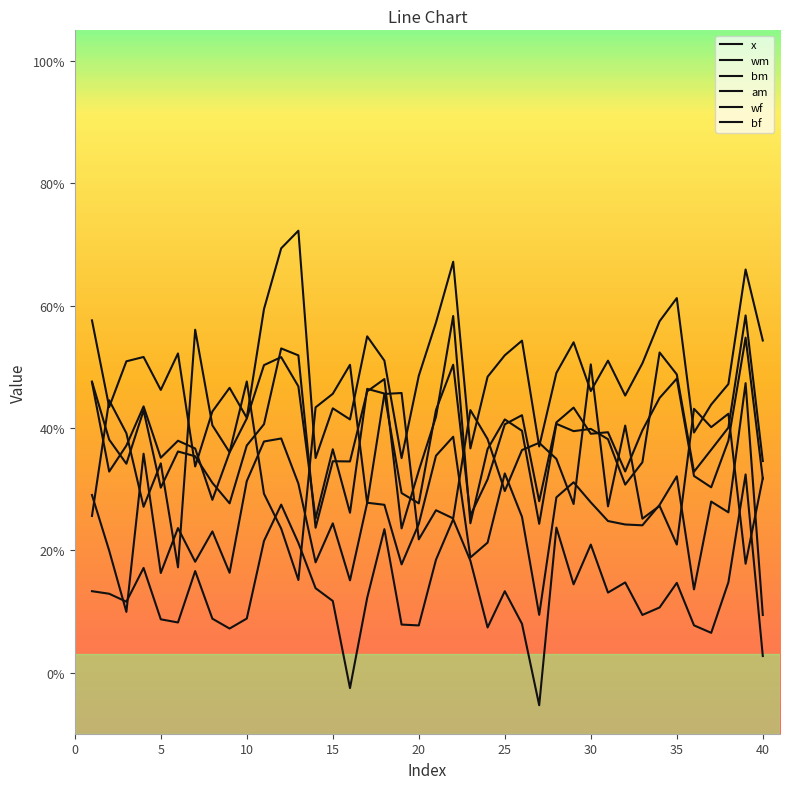

Reading left to right, what are all the values shown in this chart?

x: 0.3	0.4	0.4	0.3	0.3	0.2	0.6	0.4	0.4	0.5	0.3	0.2	0.2	0.4	0.5	0.5	0.3	0.5	0.5	0.2	0.3	0.3	0.4	0.4	0.3	0.4	0.4	0.3	0.3	0.5	0.3	0.4	0.3	0.3	0.2	0.4	0.4	0.4	0.2	0.3
wm: 0.6	0.4	0.5	0.5	0.5	0.5	0.3	0.4	0.5	0.4	0.6	0.7	0.7	0.4	0.4	0.4	0.5	0.5	0.4	0.5	0.6	0.7	0.4	0.5	0.5	0.5	0.4	0.5	0.5	0.5	0.5	0.5	0.5	0.6	0.6	0.4	0.4	0.5	0.7	0.5
bm: 0.3	0.2	0.1	0.4	0.2	0.2	0.2	0.2	0.2	0.3	0.4	0.4	0.3	0.2	0.2	0.2	0.3	0.3	0.2	0.2	0.4	0.4	0.2	0.2	0.3	0.3	0.1	0.3	0.3	0.3	0.2	0.2	0.2	0.3	0.3	0.1	0.3	0.3	0.5	0.1
am: 0.5	0.4	0.3	0.4	0.3	0.4	0.4	0.3	0.3	0.4	0.4	0.5	0.5	0.2	0.3	0.3	0.5	0.5	0.2	0.3	0.4	0.6	0.2	0.4	0.4	0.4	0.2	0.4	0.4	0.4	0.4	0.3	0.3	0.5	0.5	0.3	0.4	0.4	0.6	0.3
wf: 0.5	0.3	0.4	0.4	0.4	0.4	0.4	0.3	0.4	0.4	0.5	0.5	0.5	0.3	0.4	0.3	0.5	0.5	0.3	0.3	0.4	0.5	0.3	0.3	0.4	0.4	0.3	0.4	0.4	0.4	0.4	0.3	0.4	0.4	0.5	0.3	0.3	0.4	0.5	0.3
bf: 0.1	0.1	0.1	0.2	0.1	0.1	0.2	0.1	0.1	0.1	0.2	0.3	0.2	0.1	0.1	-0.0	0.1	0.2	0.1	0.1	0.2	0.3	0.2	0.1	0.1	0.1	-0.1	0.2	0.1	0.2	0.1	0.1	0.1	0.1	0.1	0.1	0.1	0.1	0.3	0.0